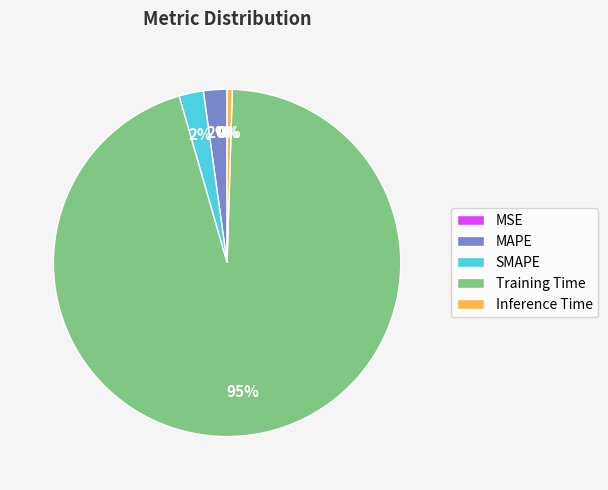

The Inference Time slice represents 0% of the pie. True or false?

True